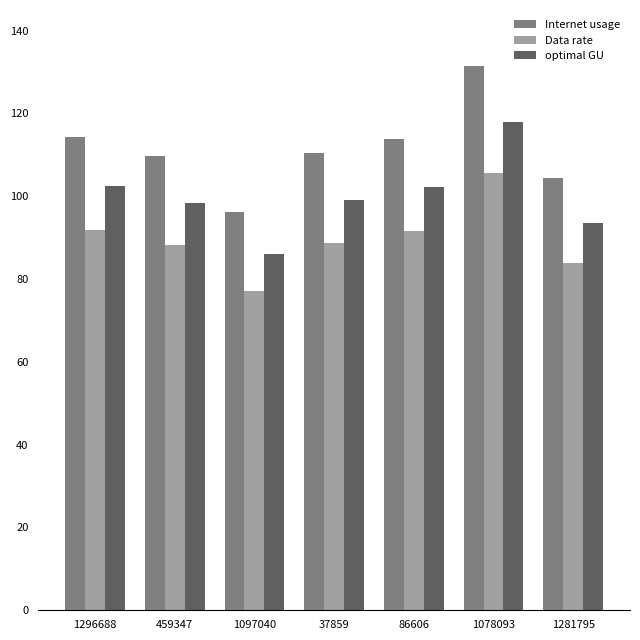

What is the label of the 6th bar from the left?

1078093